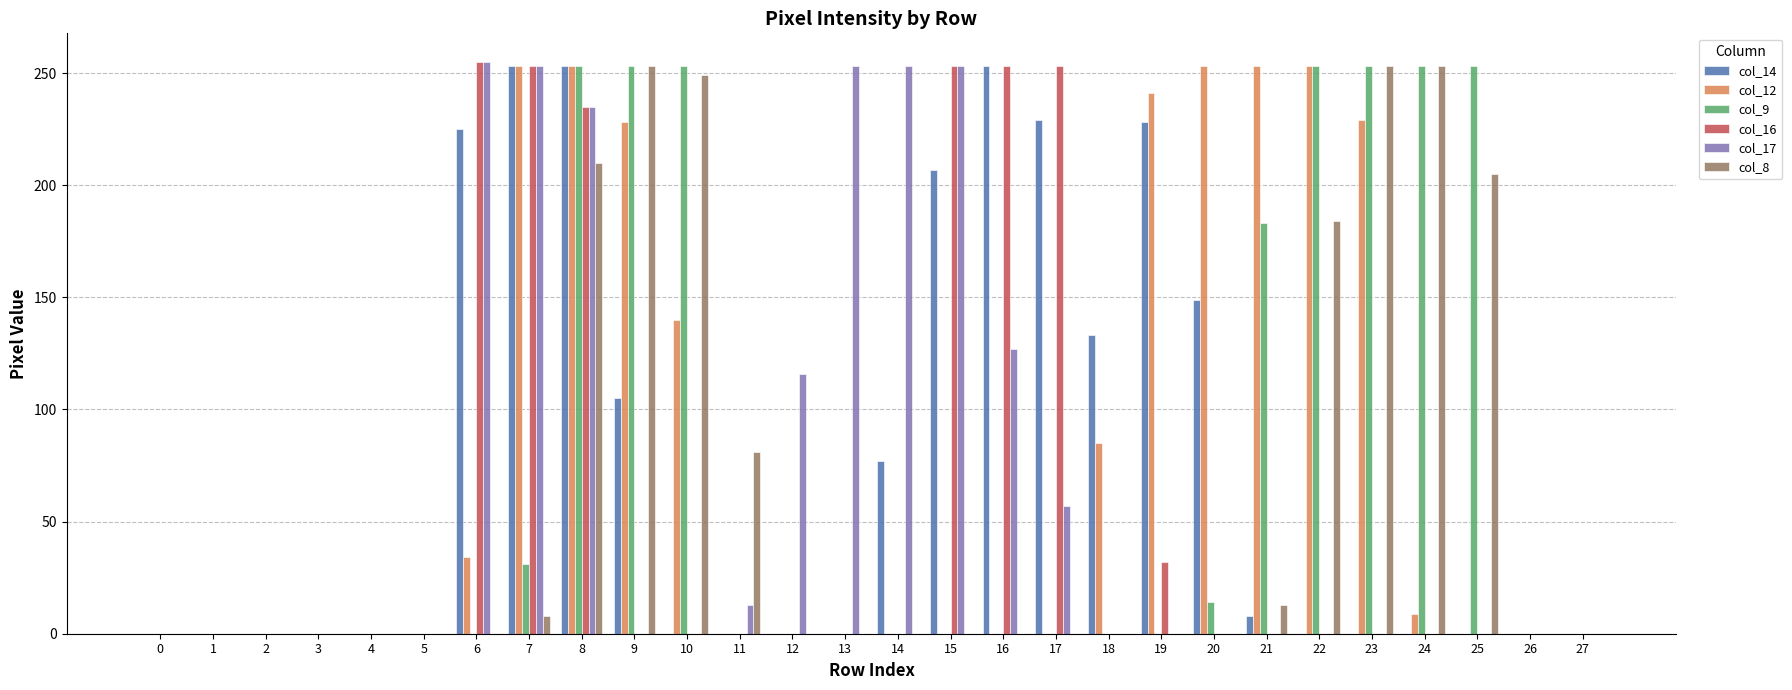

How many data points does each series have?

28